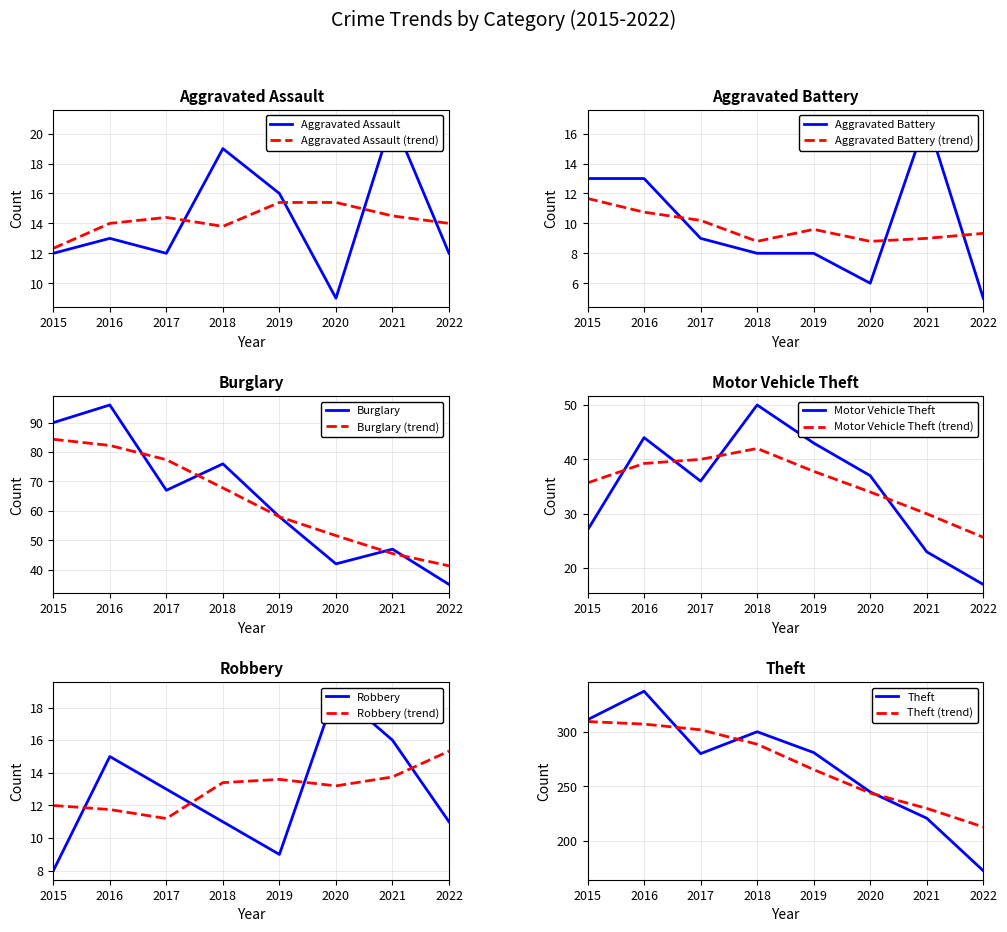

The value of Robbery at 2022 is 6. True or false?

False